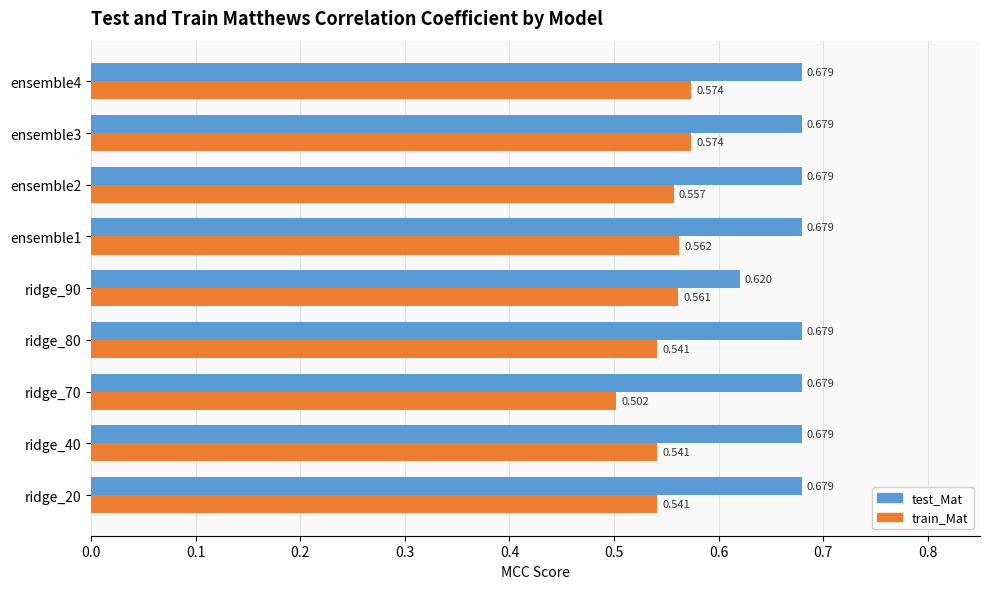

List the series in order of their peak value, lowest first.

train_Mat, test_Mat